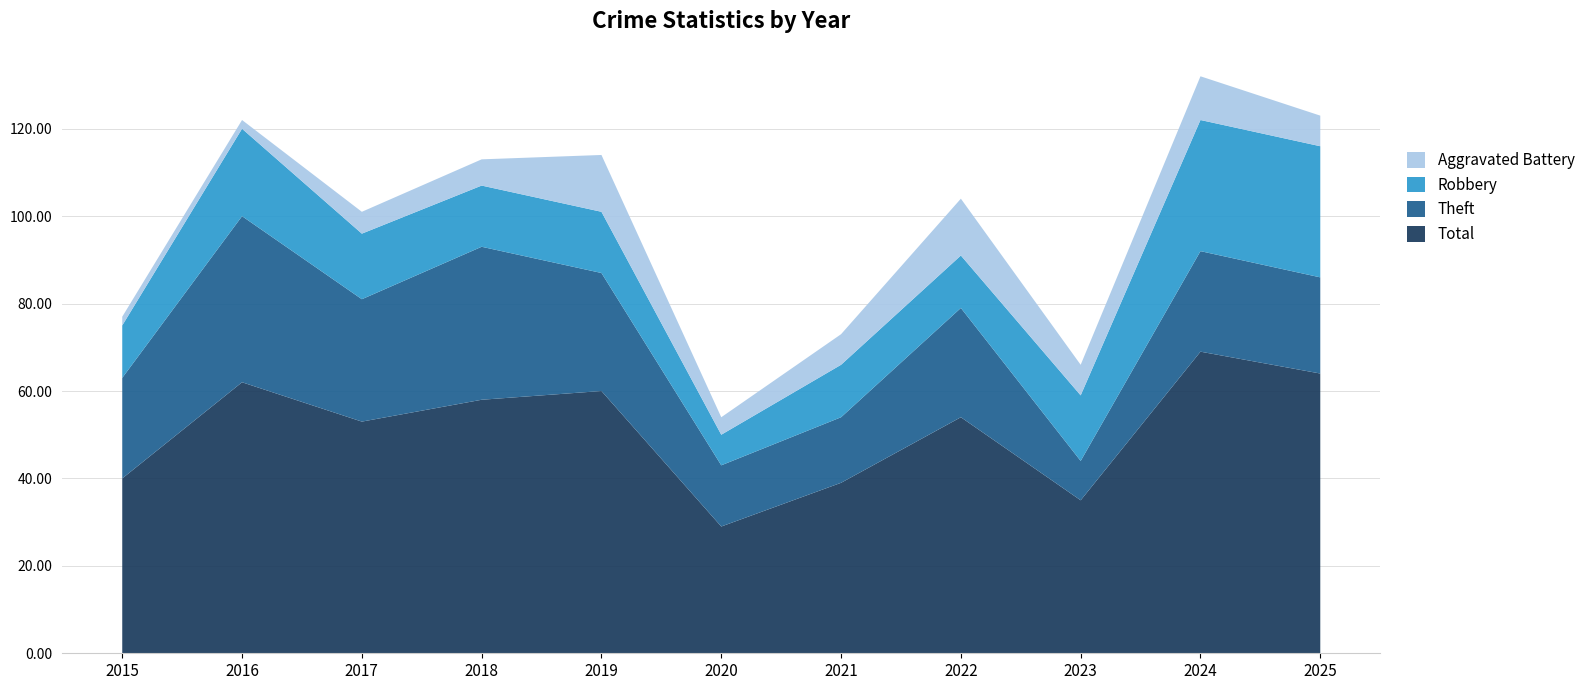

Reading left to right, list all the values displayed in this chart.

Total: 2015=40	2016=62	2017=53	2018=58	2019=60	2020=29	2021=39	2022=54	2023=35	2024=69	2025=64
Theft: 2015=23	2016=38	2017=28	2018=35	2019=27	2020=14	2021=15	2022=25	2023=9	2024=23	2025=22
Robbery: 2015=12	2016=20	2017=15	2018=14	2019=14	2020=7	2021=12	2022=12	2023=15	2024=30	2025=30
Aggravated Battery: 2015=2	2016=2	2017=5	2018=6	2019=13	2020=4	2021=7	2022=13	2023=7	2024=10	2025=7